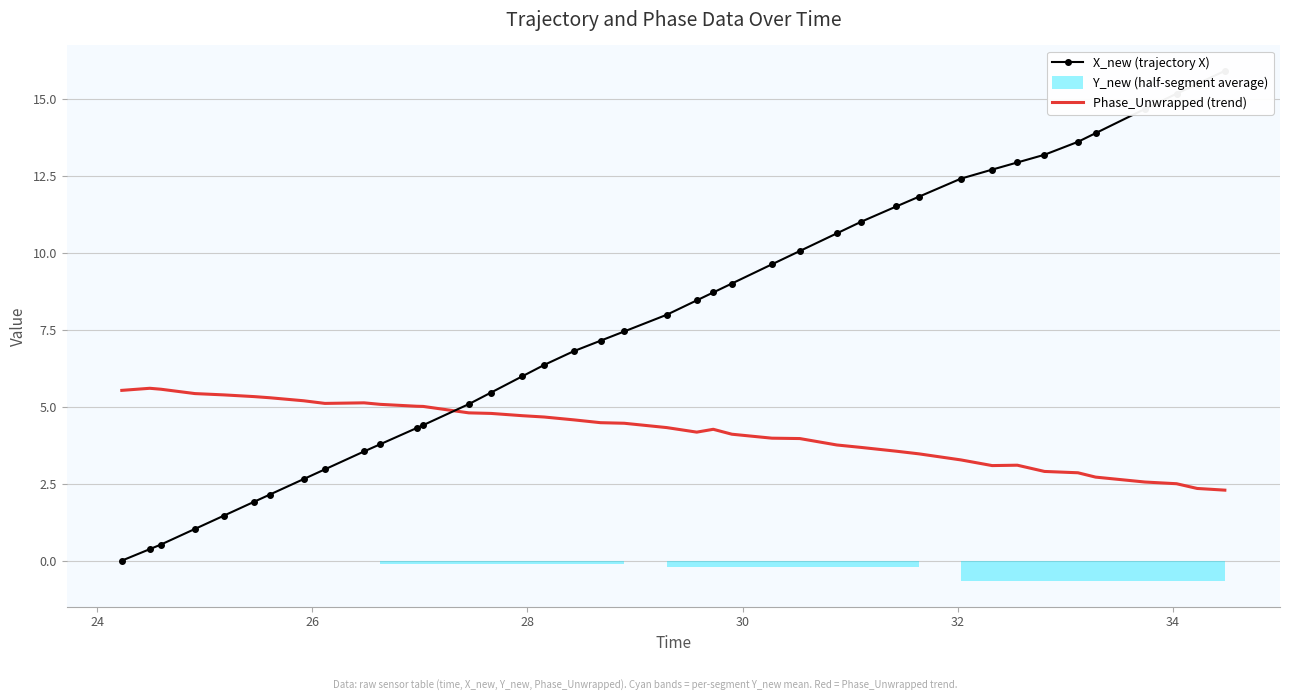

Is this an area chart (filled region under the line)?

No